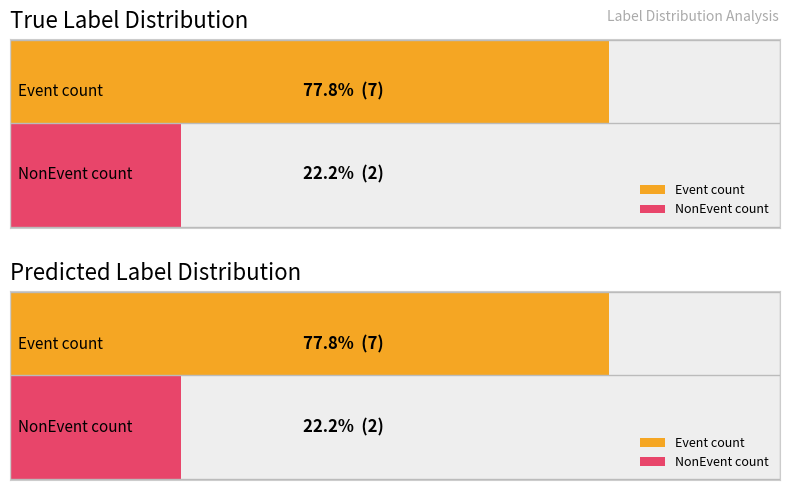

How many distinct data groups are displayed?

2